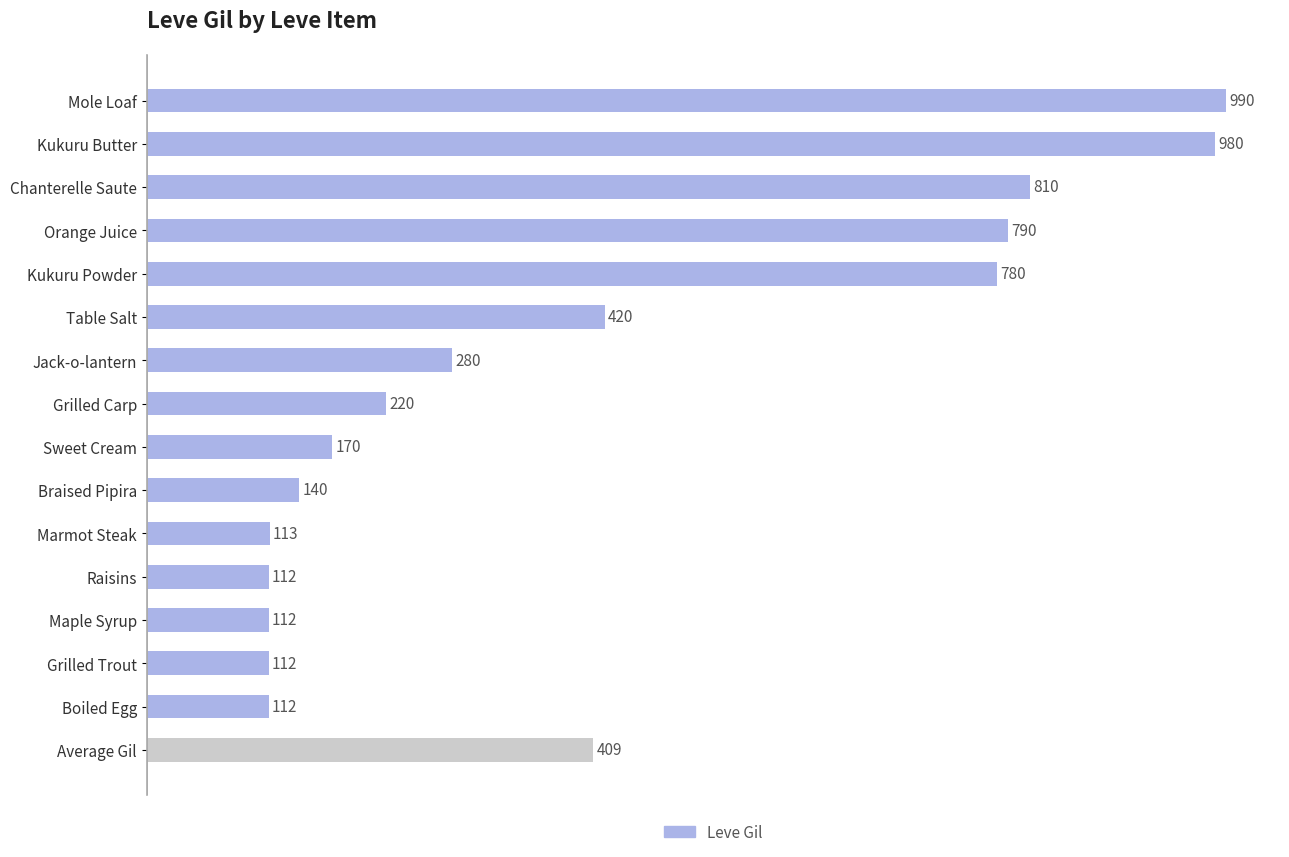

What is the change in value from Mole Loaf to Chanterelle Saute?

-180.0